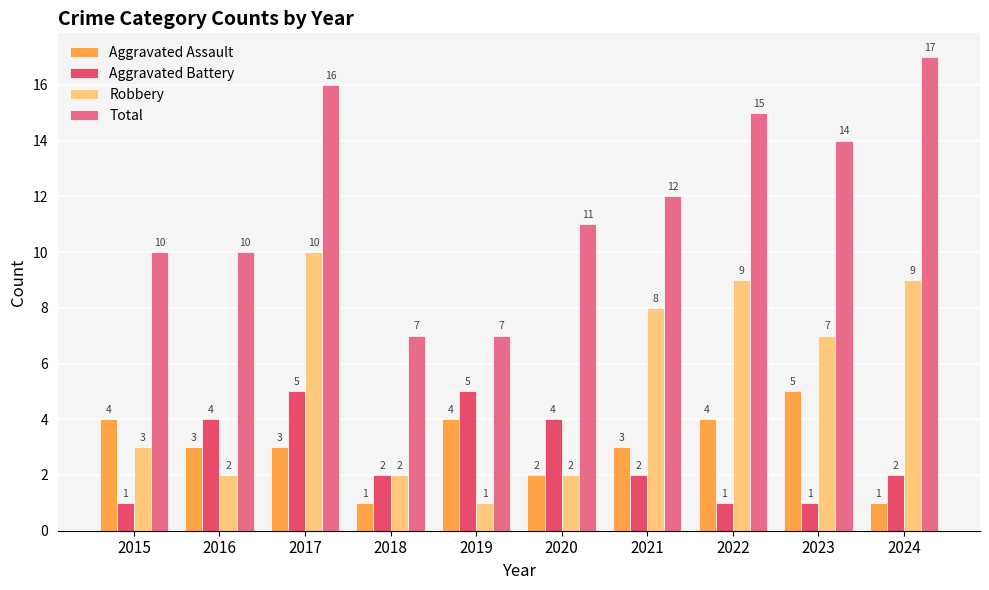

Rank the series at 2022 from lowest to highest value.

Aggravated Battery, Aggravated Assault, Robbery, Total